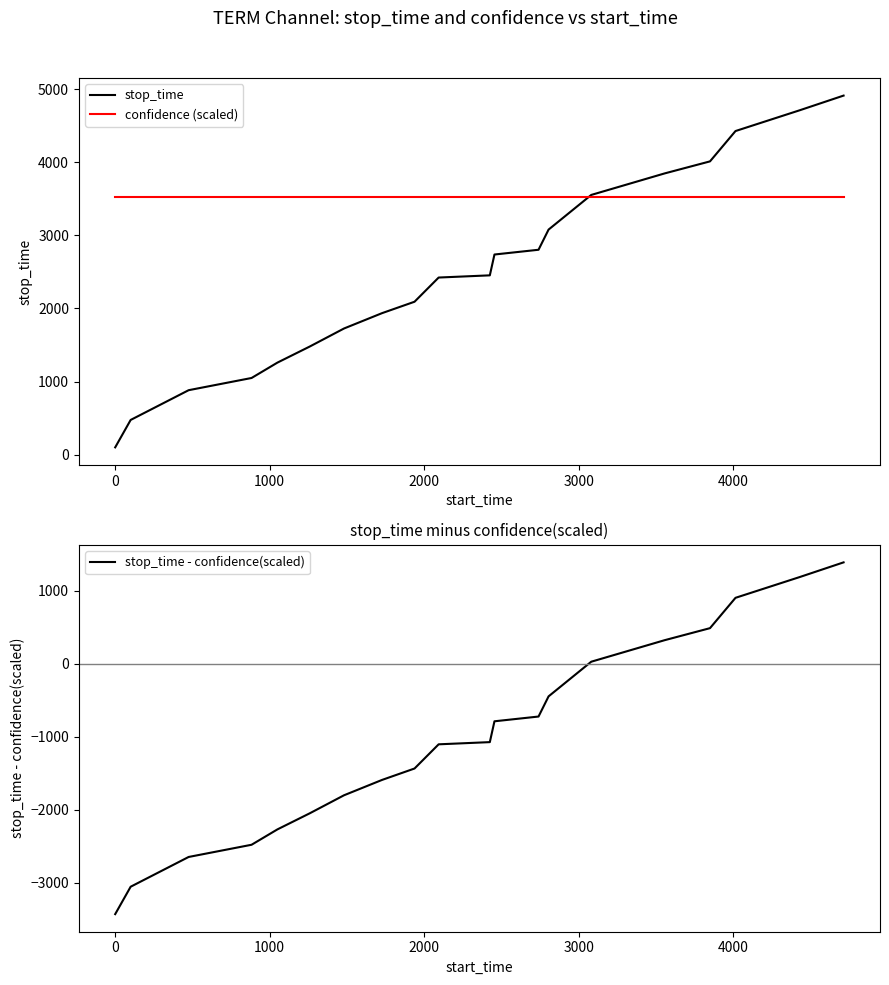

What is the lowest value of the confidence (scaled) series?

3526.5